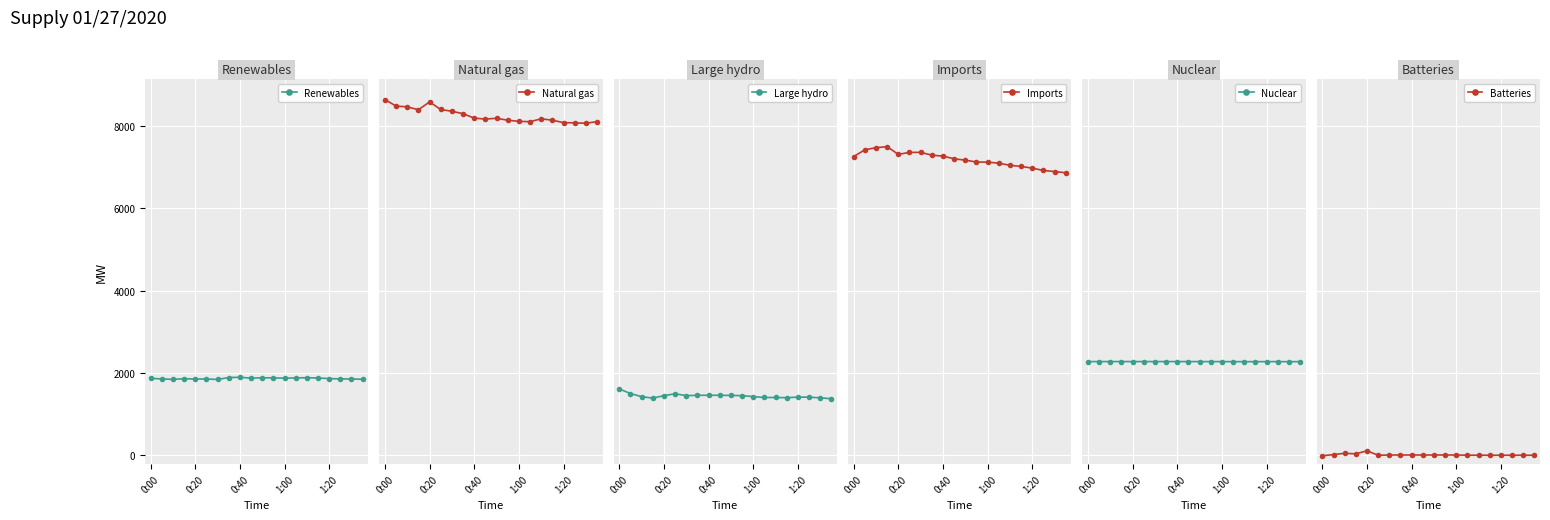

What is the label of the 5th point from the right?

15